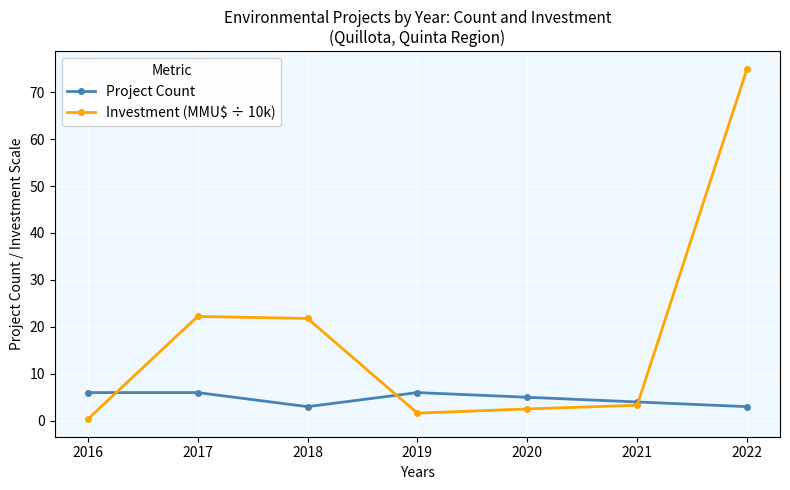

What is the approximate value of Project Count at 2018?

3.0